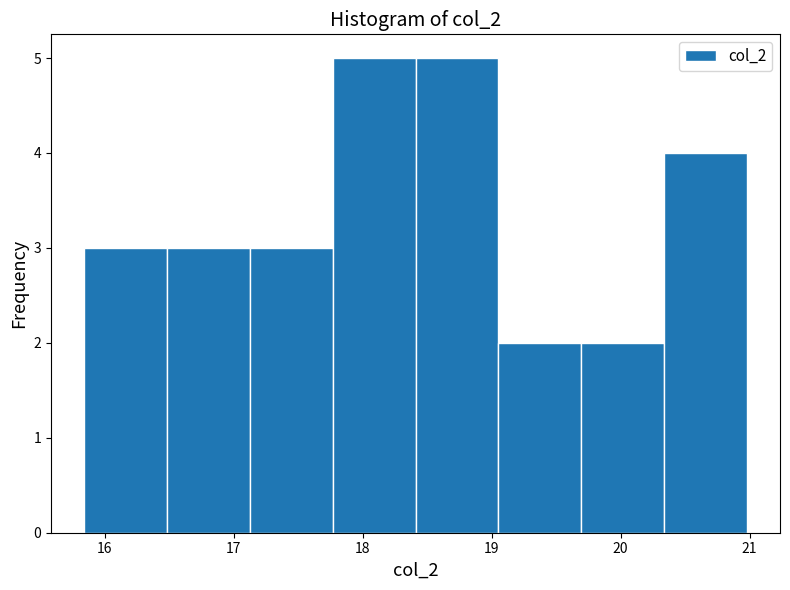

Reading left to right, list every bar in this chart as the range it spans on the x-axis followed by its height. Neither the bar edges nor the heights are printed on the chart, so give them approximately, as read against the axes.

15.8 to 16.5: 3
16.5 to 17.1: 3
17.1 to 17.8: 3
17.8 to 18.4: 5
18.4 to 19.1: 5
19.1 to 19.7: 2
19.7 to 20.3: 2
20.3 to 21.0: 4